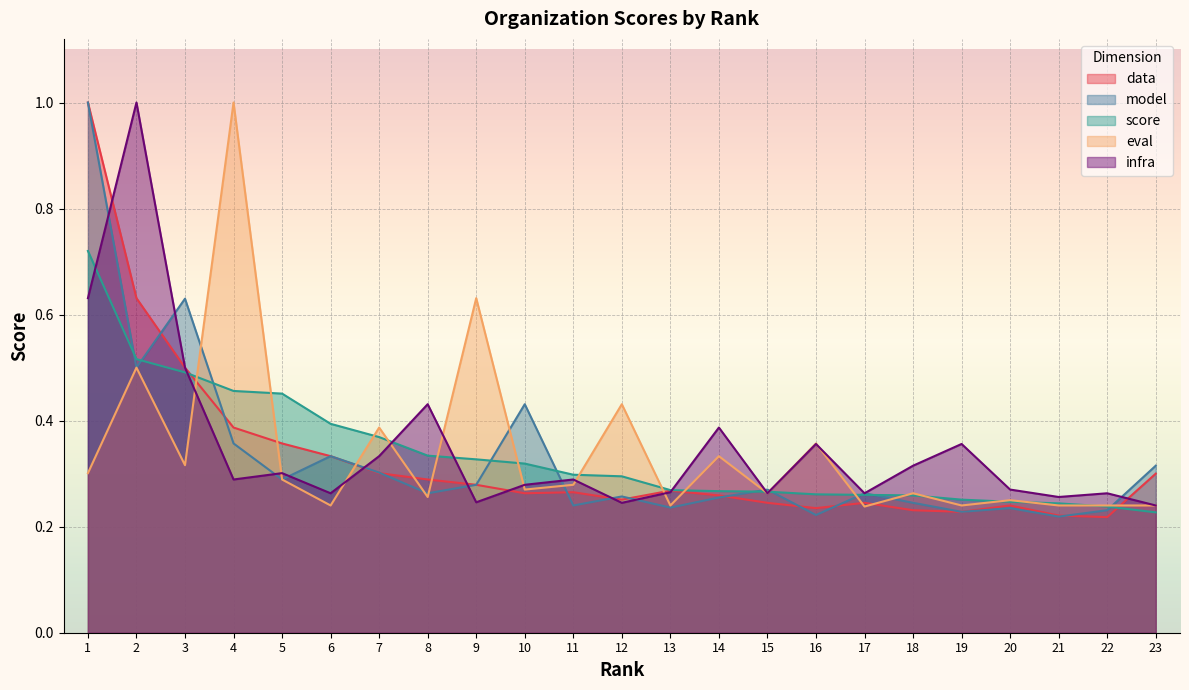

Count the data values in the range 0 to 1.

23